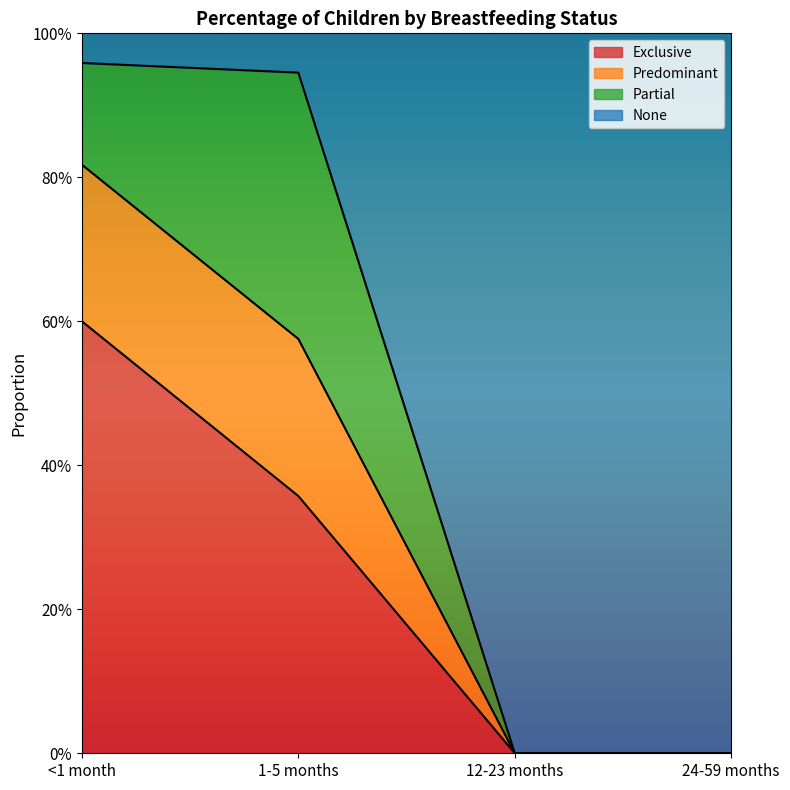

How many data points in Exclusive are above 0?

2